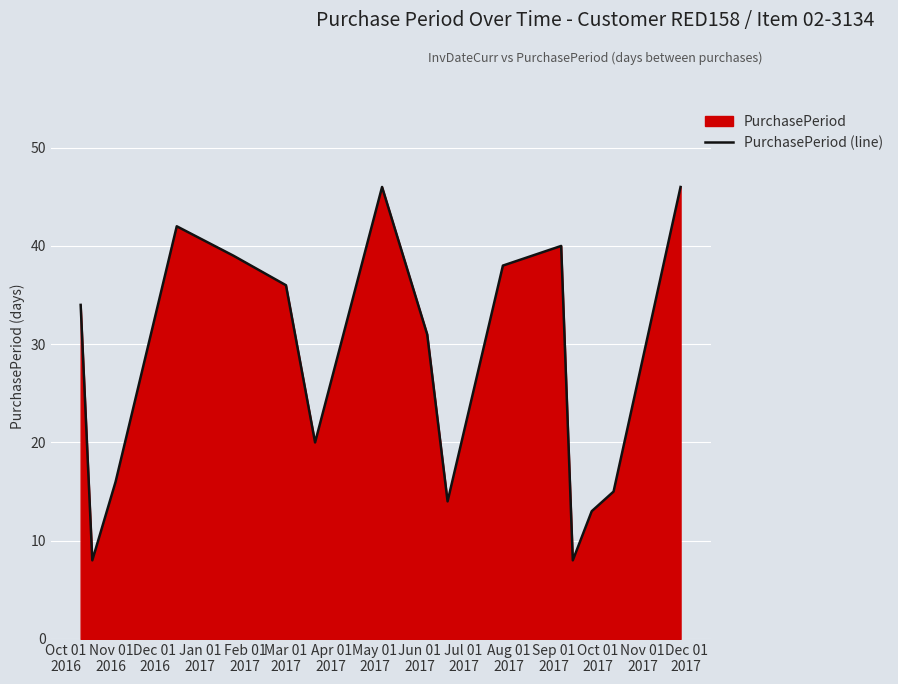

What is the difference between the maximum and minimum values?

38